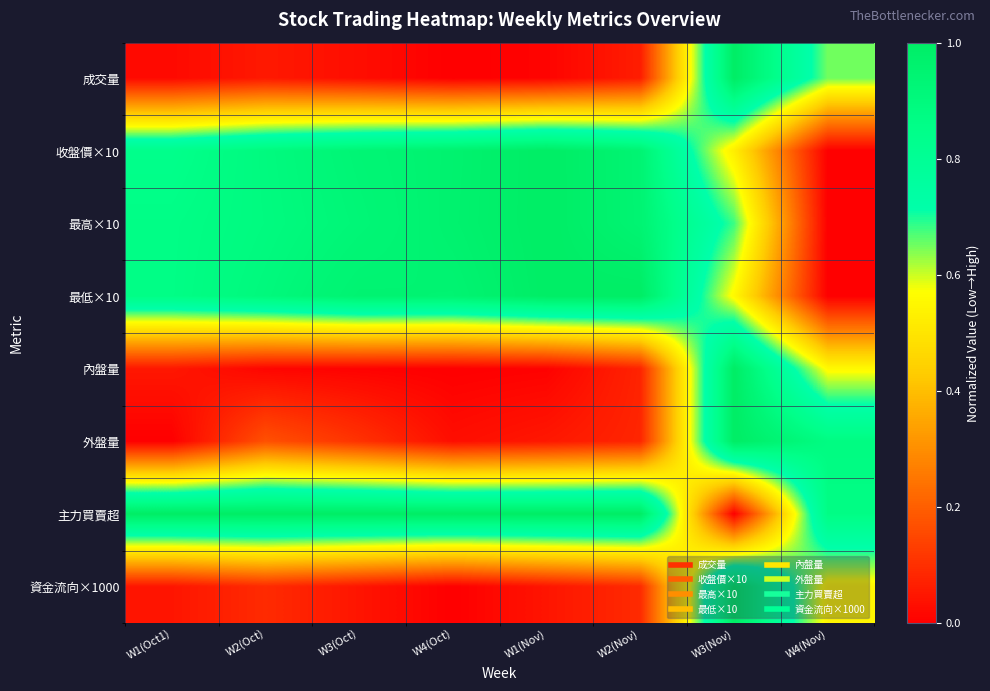

Which series changed the most between W1(Nov) and W3(Nov)?

主力買賣超